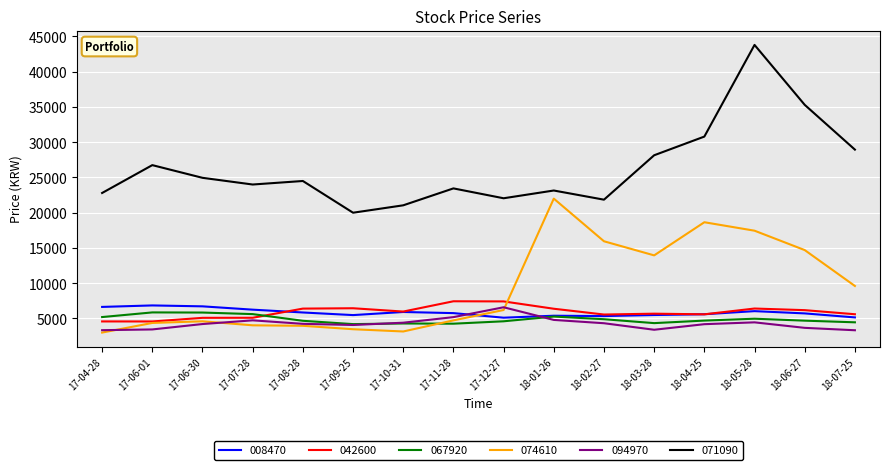

What is the spread (max minus min) of values at 17-06-01?

23305